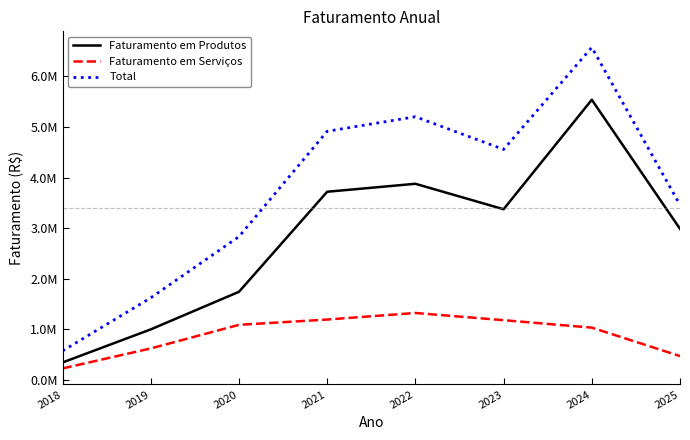

What are all the series names shown in the legend?

Faturamento em Produtos, Faturamento em Serviços, Total